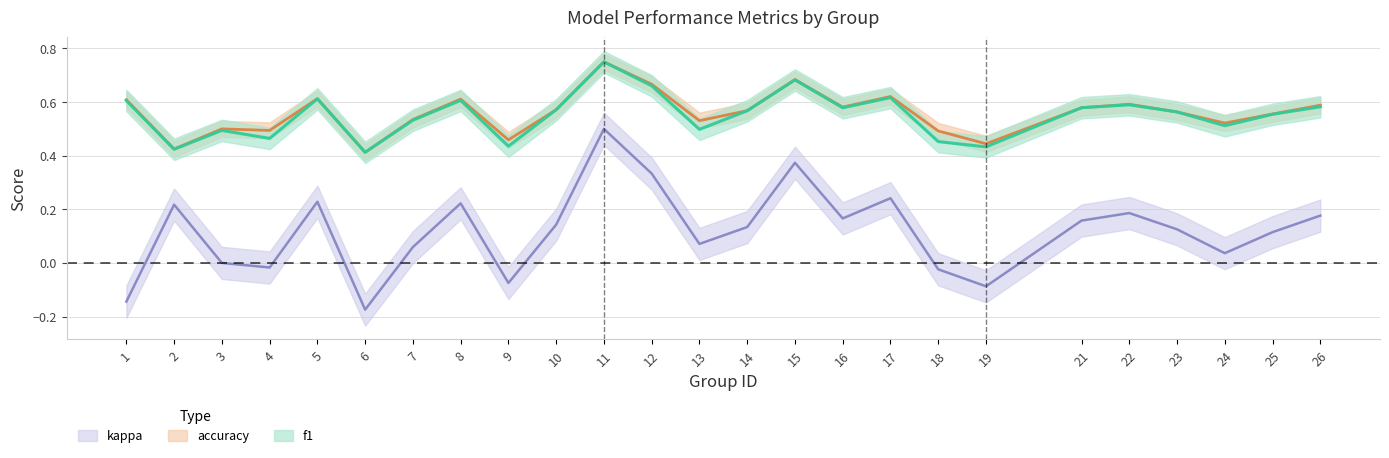

Between 17 and 21, which is larger?

17